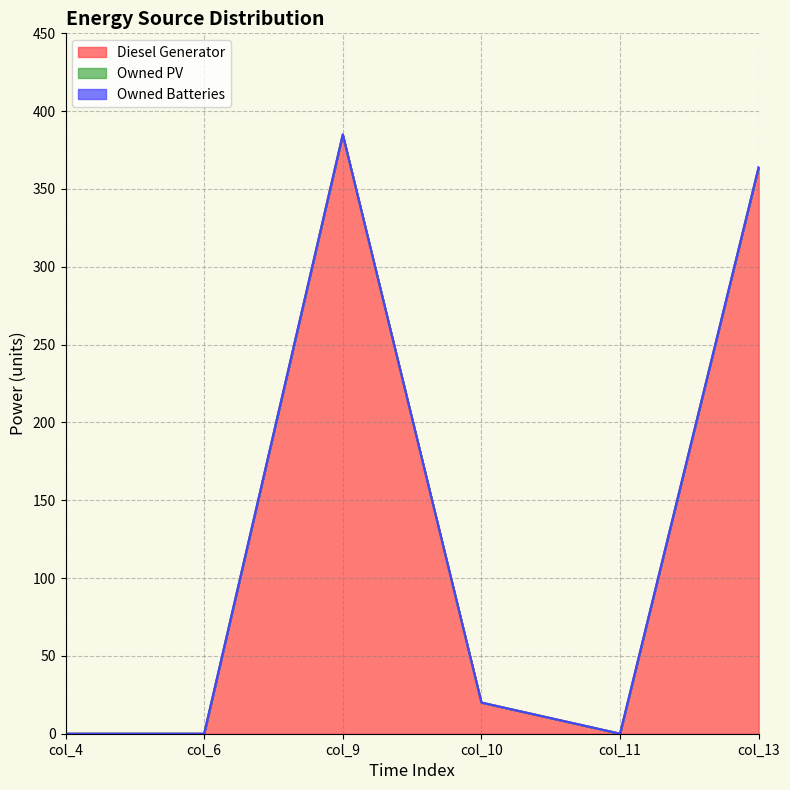

Reading left to right, list all the values displayed in this chart.

Diesel Generator: col_4=0	col_6=0	col_9=385	col_10=20	col_11=0	col_13=364
Owned PV: col_4=0	col_6=0	col_9=0	col_10=0	col_11=0	col_13=0
Owned Batteries: col_4=0	col_6=0	col_9=0	col_10=0	col_11=0	col_13=0